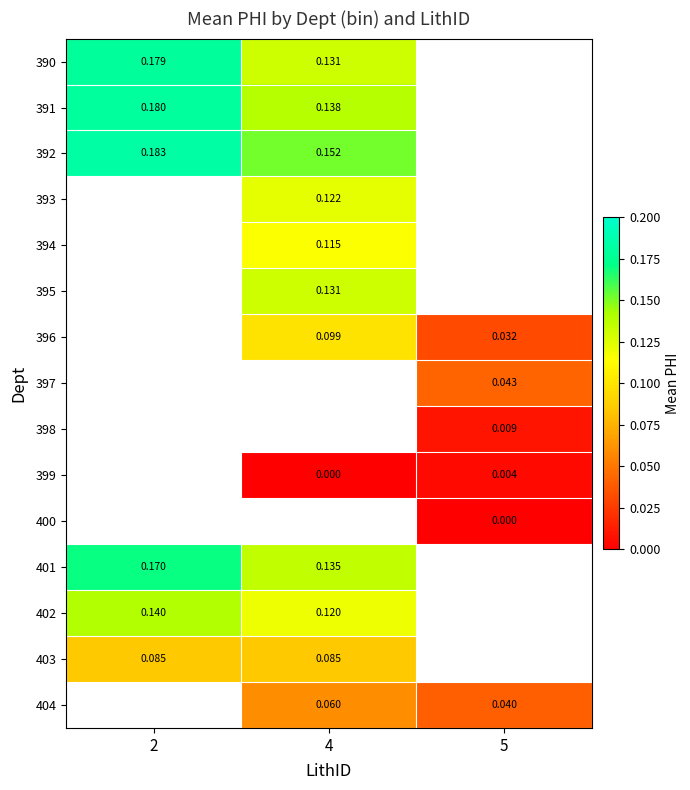

What is the difference between the highest and lowest values at 2?

0.1